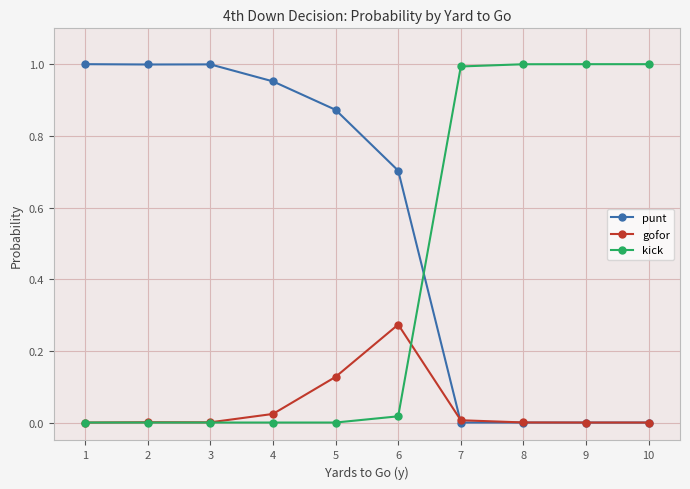

List the series in order of their overall mean, lowest first.

gofor, kick, punt